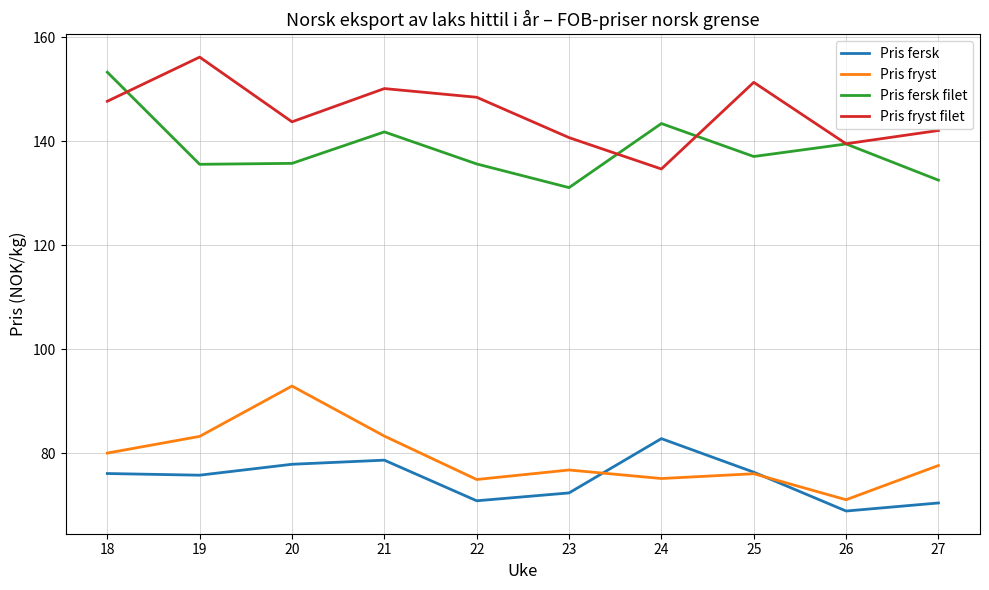

True or false: Pris fryst and Pris fryst filet intersect in this chart.

False